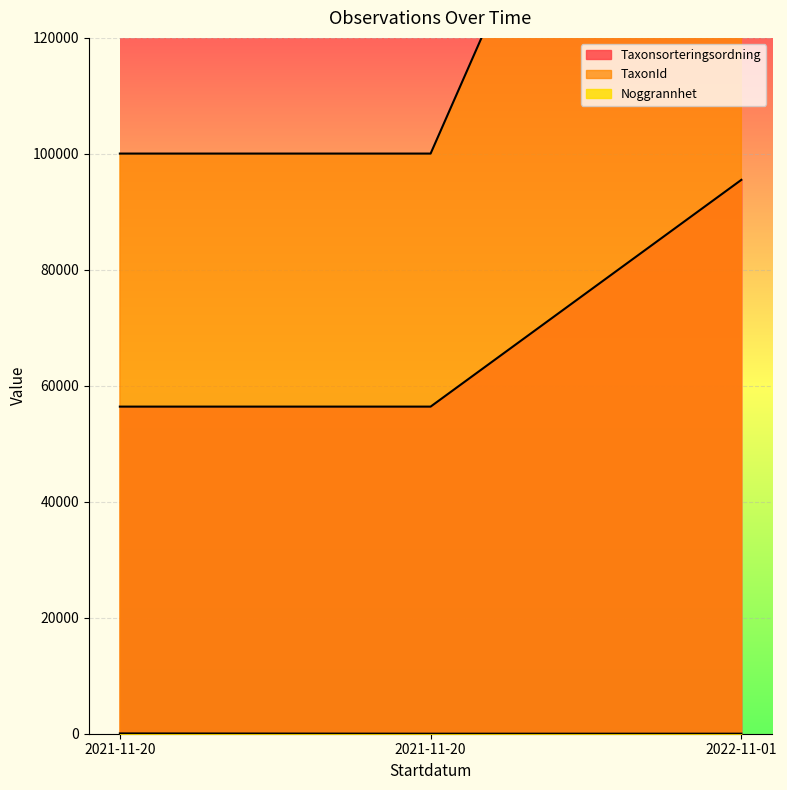

Which series changed the most between 2021-11-20 and 2022-11-01?

TaxonId